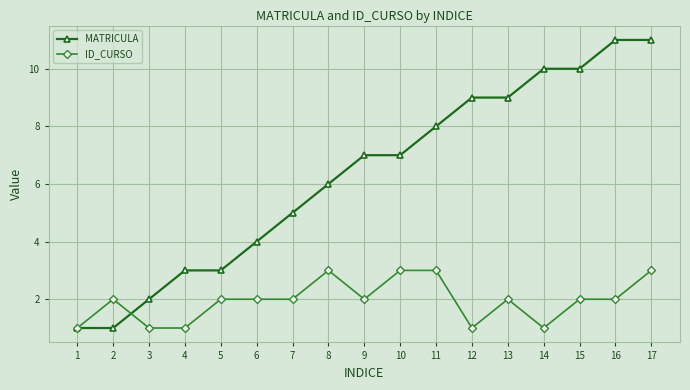

Is the value of MATRICULA at 15 greater than the value of ID_CURSO at 6?

Yes